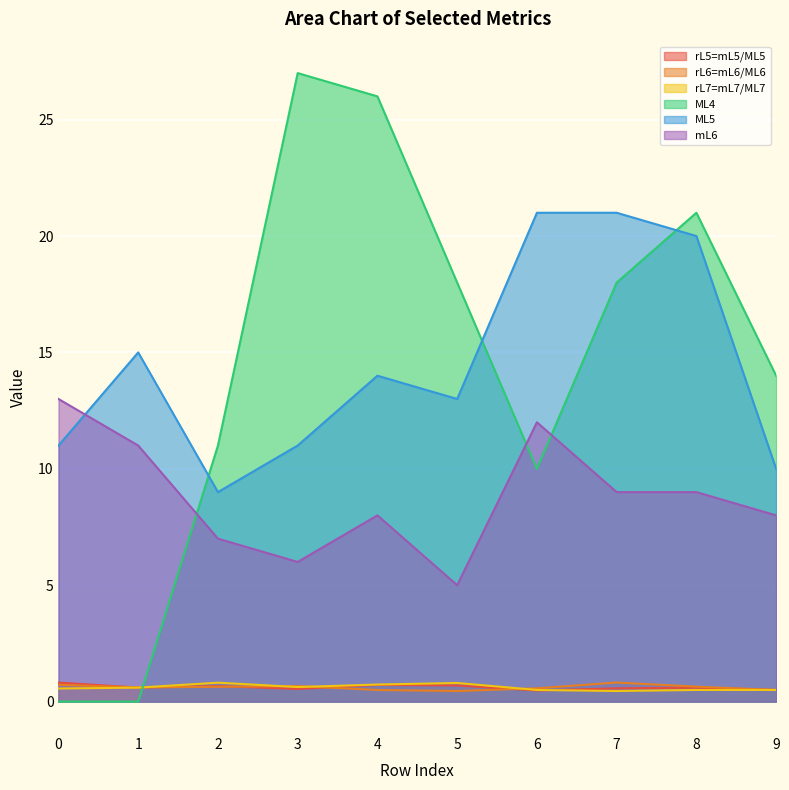

Reading left to right, what are all the values shown in this chart?

rL5=mL5/ML5: 0=0.8	1=0.6	2=0.7	3=0.5	4=0.7	5=0.7	6=0.5	7=0.6	8=0.6	9=0.5
rL6=mL6/ML6: 0=0.7	1=0.6	2=0.6	3=0.7	4=0.5	5=0.5	6=0.6	7=0.8	8=0.6	9=0.5
rL7=mL7/ML7: 0=0.6	1=0.6	2=0.8	3=0.6	4=0.7	5=0.8	6=0.5	7=0.5	8=0.5	9=0.5
ML4: 0=0.0	1=0.0	2=11.0	3=27.0	4=26.0	5=18.0	6=10.0	7=18.0	8=21.0	9=14.0
ML5: 0=11.0	1=15.0	2=9.0	3=11.0	4=14.0	5=13.0	6=21.0	7=21.0	8=20.0	9=10.0
mL6: 0=13.0	1=11.0	2=7.0	3=6.0	4=8.0	5=5.0	6=12.0	7=9.0	8=9.0	9=8.0